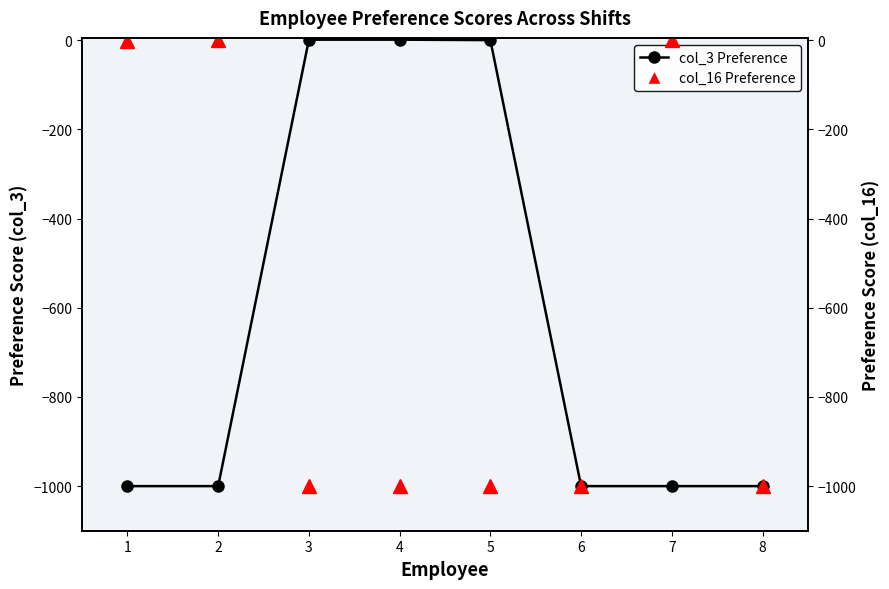

What is the sum of the col_16 Preference values at 5 and 2?

-1000